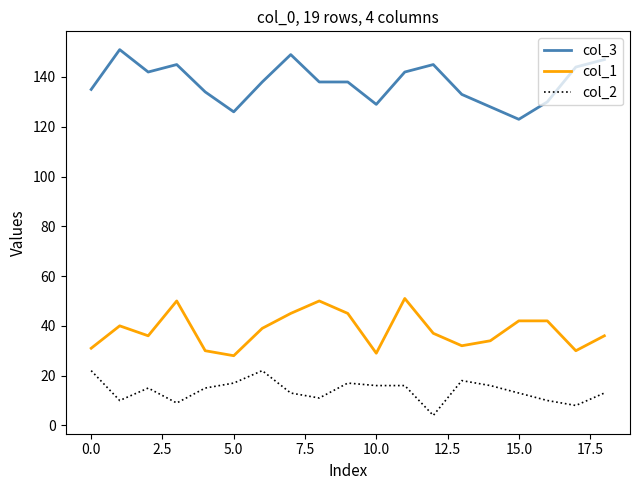

In col_1, how many points are lower than both neighbors (excluding endpoints)?

5